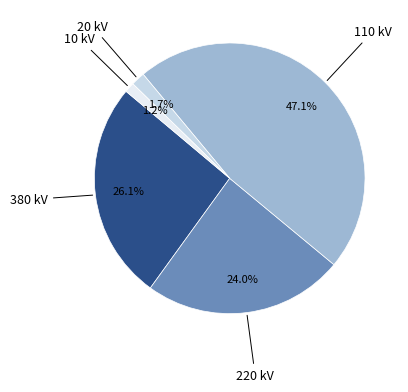

Does any single category account for the majority?

No